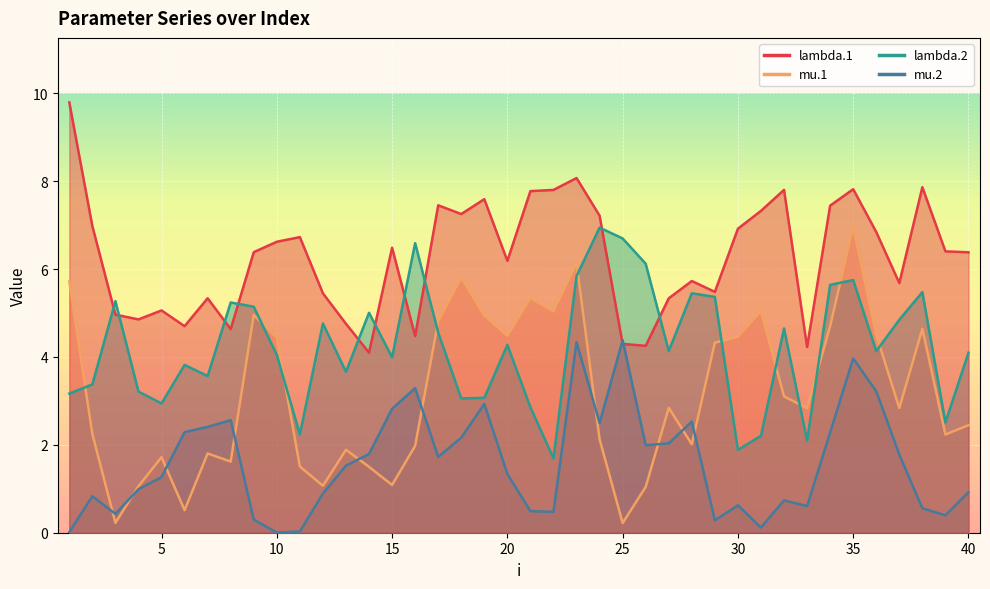

What are all the series names shown in the legend?

lambda.1, mu.1, lambda.2, mu.2